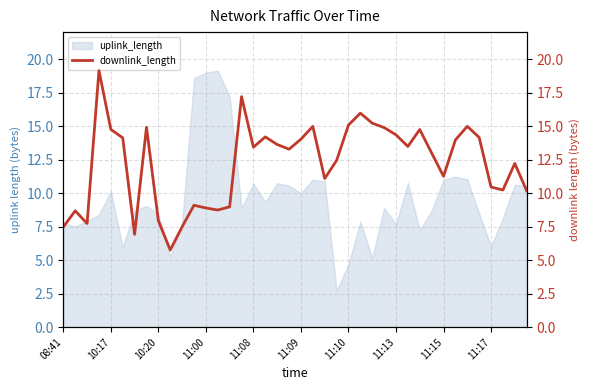

Reading left to right, transcribe all the data shown in this chart.

7.5	8.7	7.7	19.2	14.8	14.1	6.9	14.9	7.9	5.8	7.5	9.1	8.9	8.7	9.0	17.2	13.4	14.2	13.6	13.3	14.0	15.0	11.1	12.5	15.1	16.0	15.2	14.9	14.4	13.5	14.8	13.0	11.3	14.0	15.0	14.2	10.5	10.2	12.2	10.2